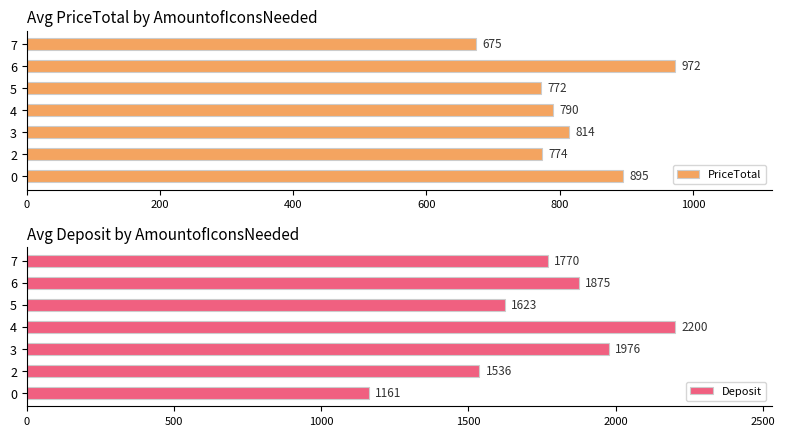

What is the maximum value shown in the chart?

2200.0